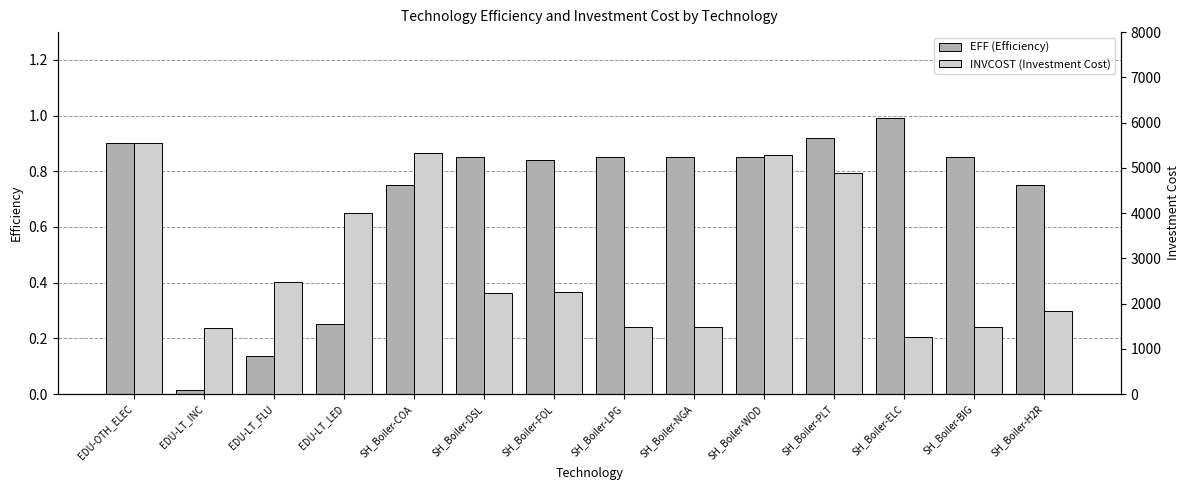

Which has a higher value, EDU-OTH_ELEC or SH_Boiler-BIG?

EDU-OTH_ELEC